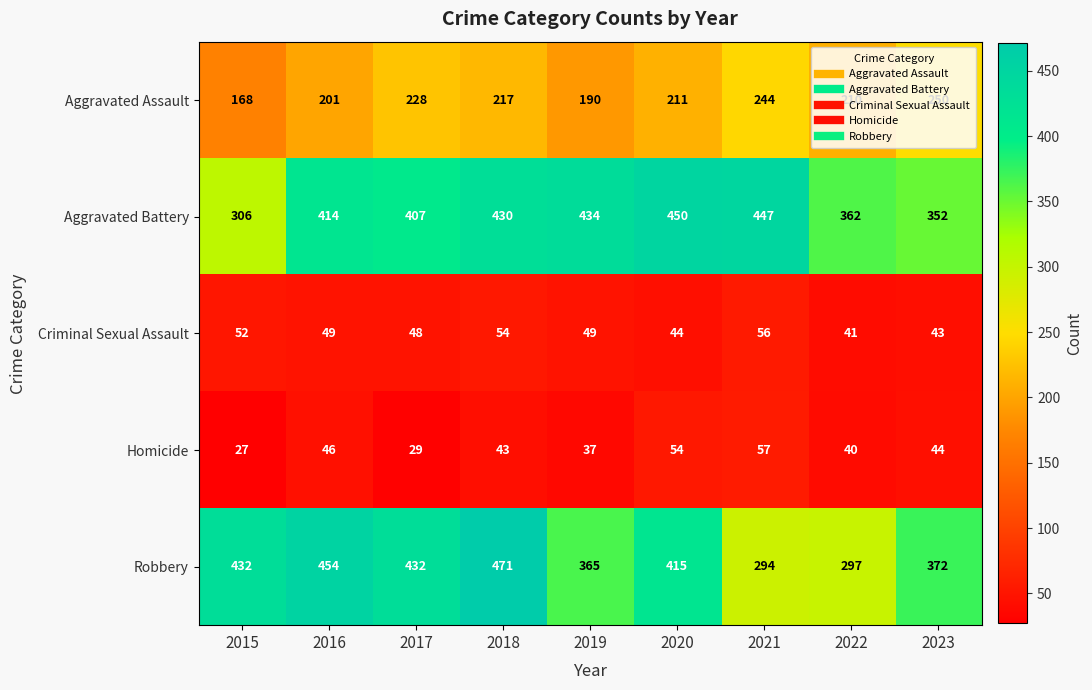

Which series has the largest total across all categories?

Aggravated Battery